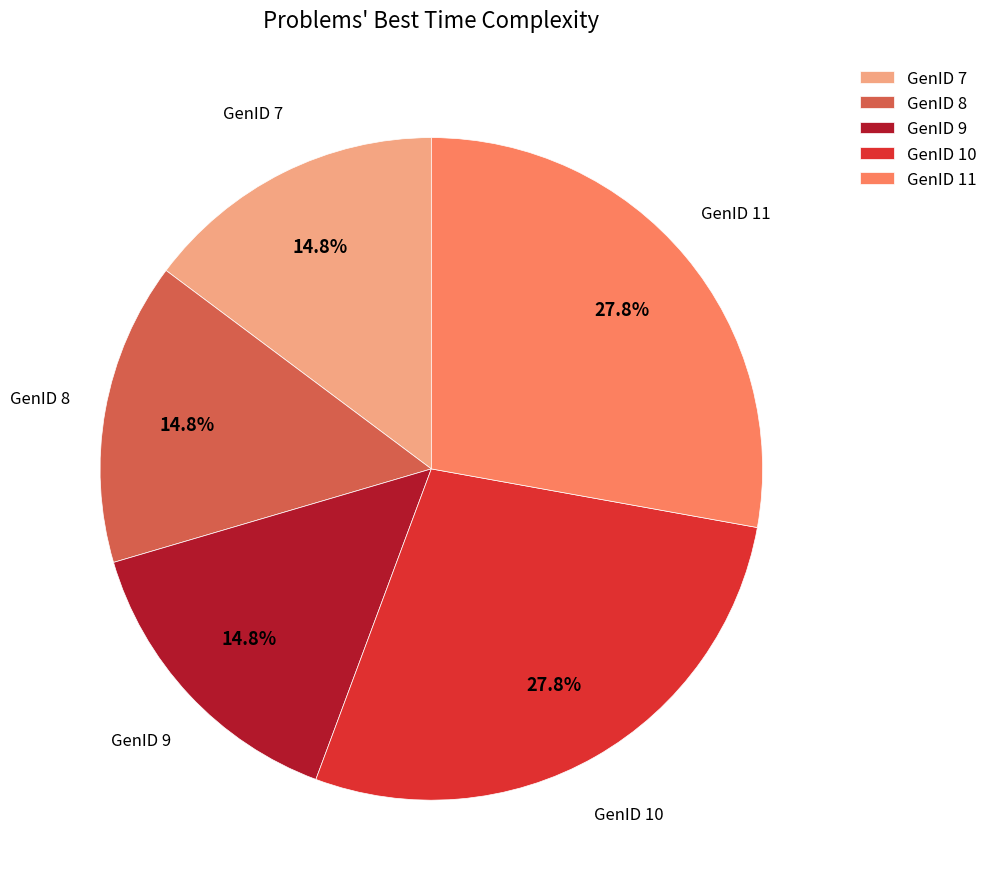

What portion of the pie excludes GenID 8?

85.2%